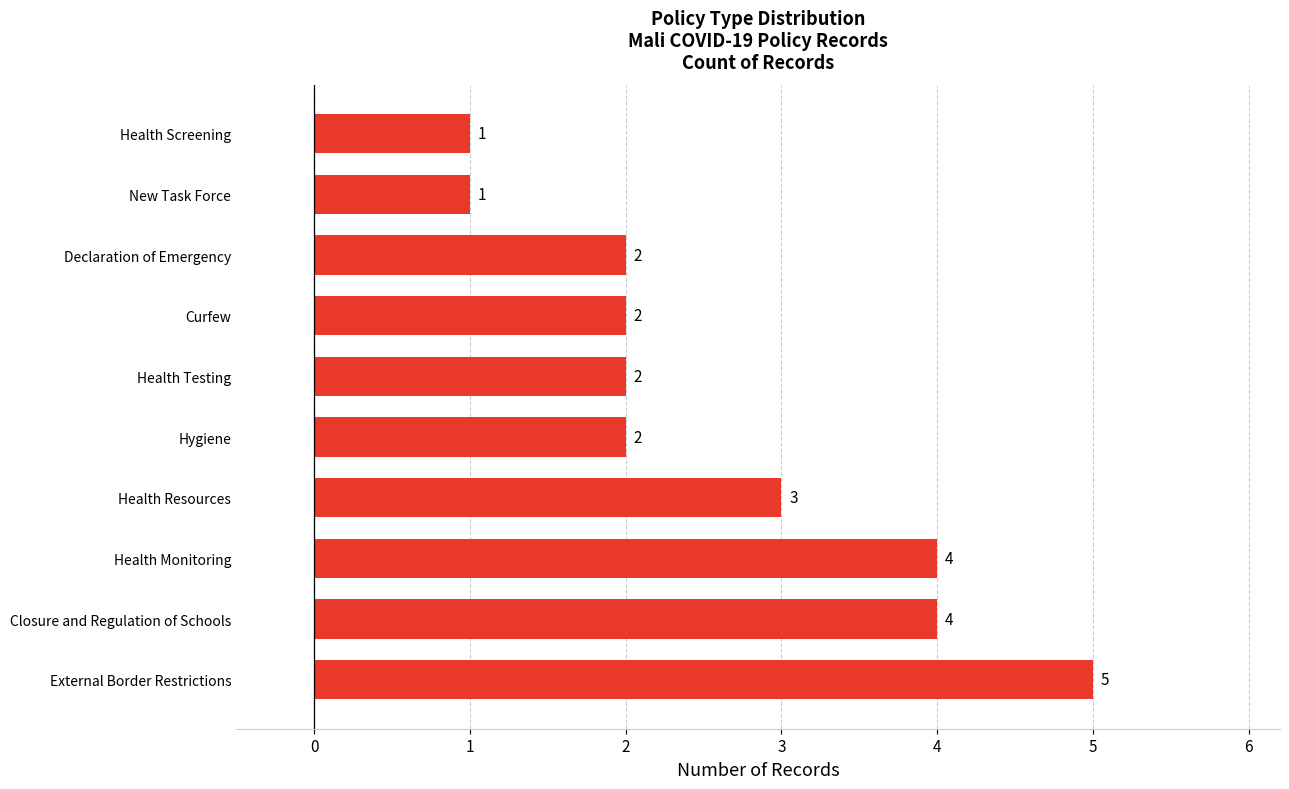

The value at Health Monitoring is 4. True or false?

True